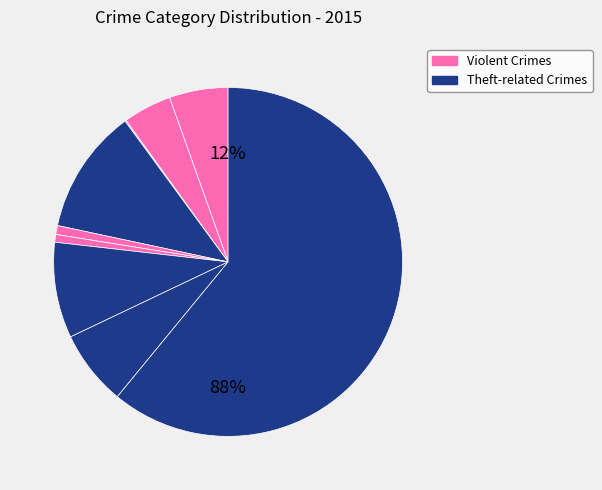

To the nearest percent, what is the average slice percentage?

11%